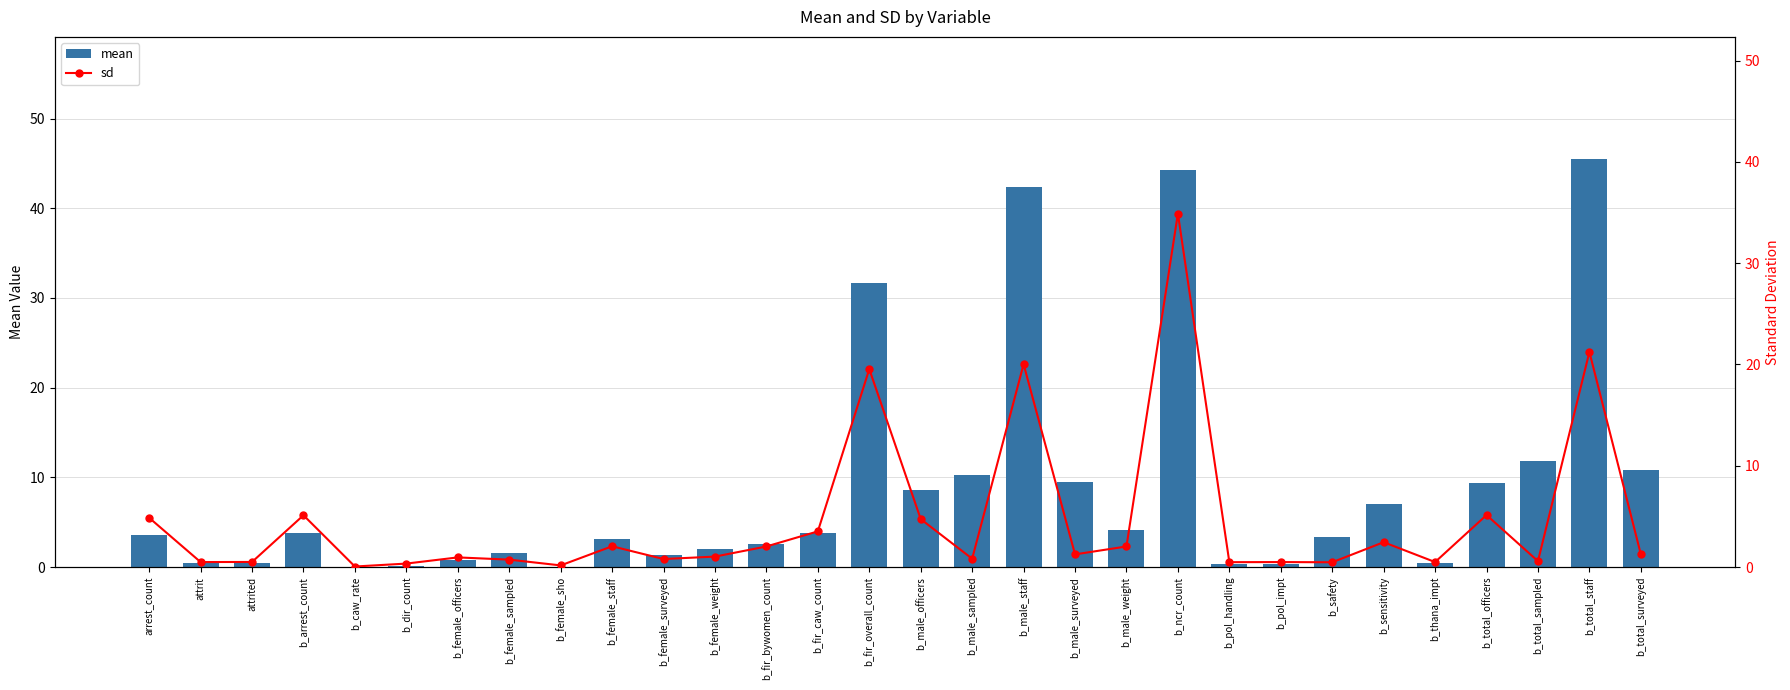

Which label corresponds to the largest value in the chart?

b_total_staff